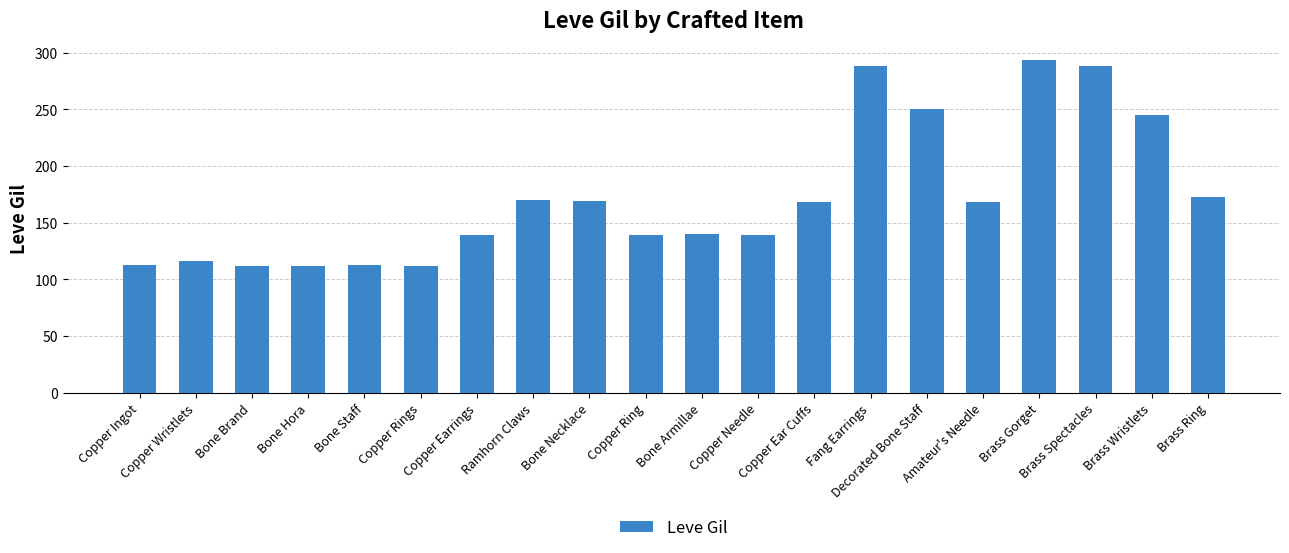

What is the difference between the values at Bone Brand and Copper Ingot?

1